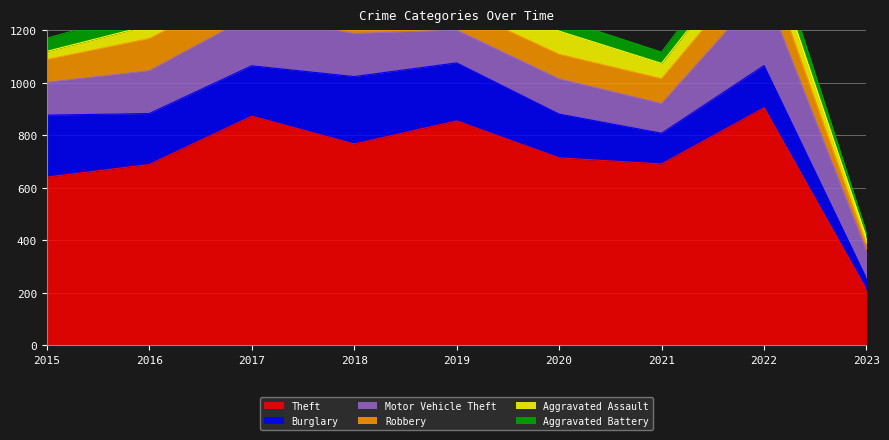

In Theft, how many points are higher than both neighbors (excluding endpoints)?

3